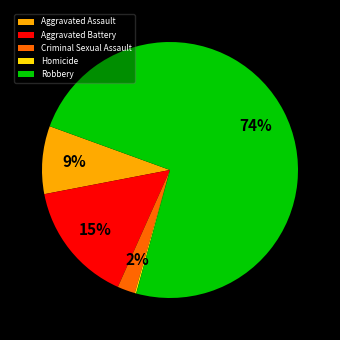

Which slice is the largest?

Robbery